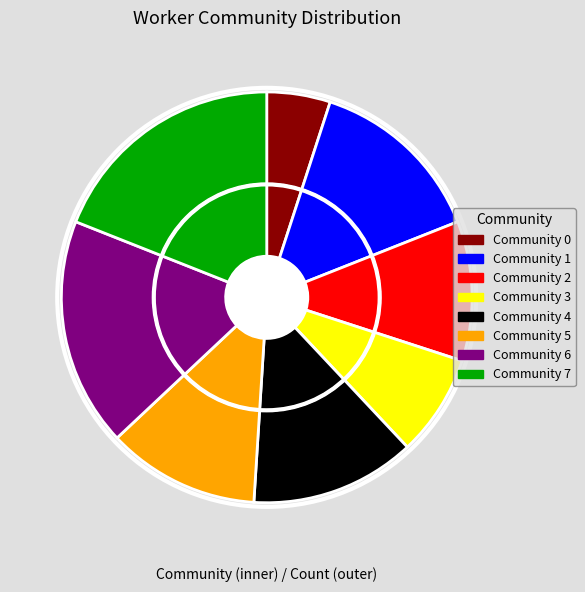

To the nearest percent, what is the combined percentage of Community 3 and Community 1?

22%